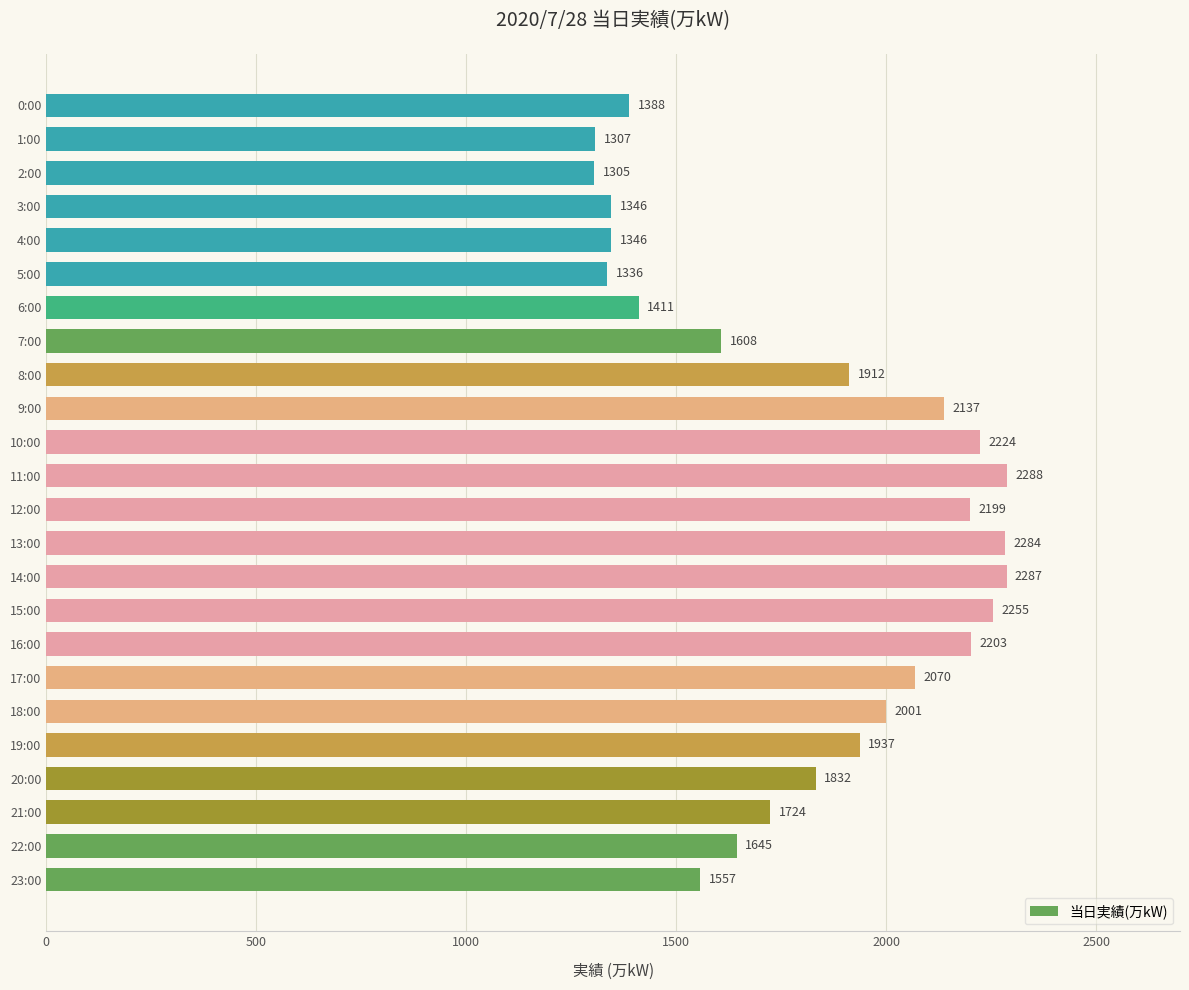

Between 20:00 and 18:00, which is larger?

18:00